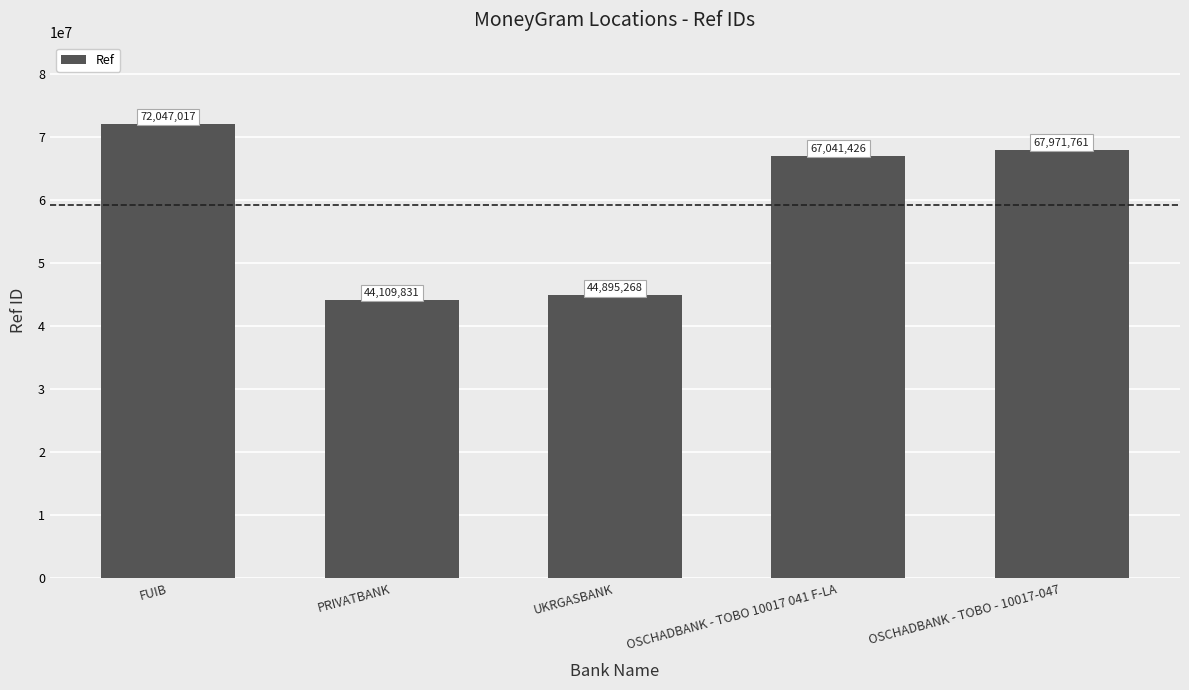

True or false: the data shows 67041426 at OSCHADBANK - TOBO 10017 041 F-LA.

True